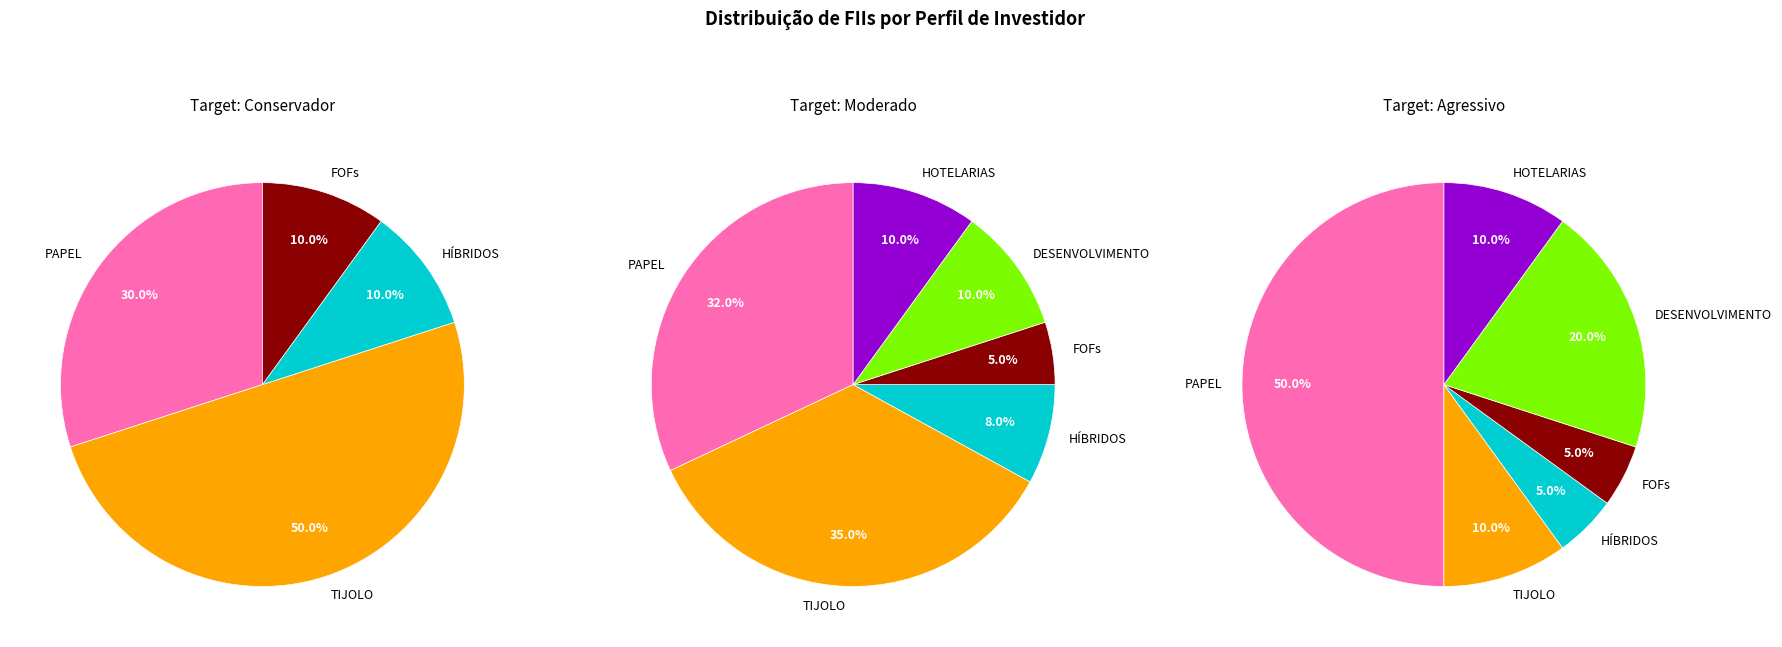

The DESENVOLVIMENTO slice represents 10% of the pie. True or false?

True